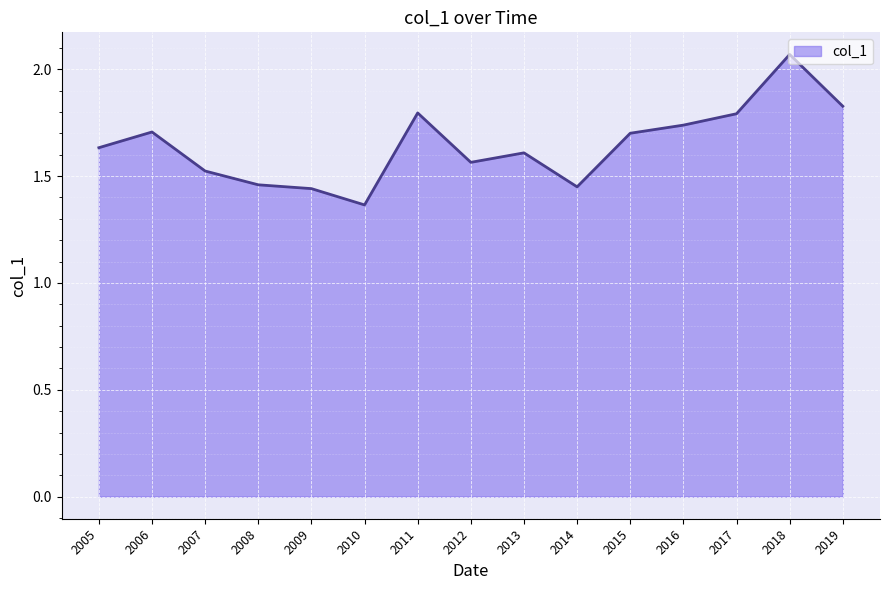

Which category has the lowest value across all series?

2010